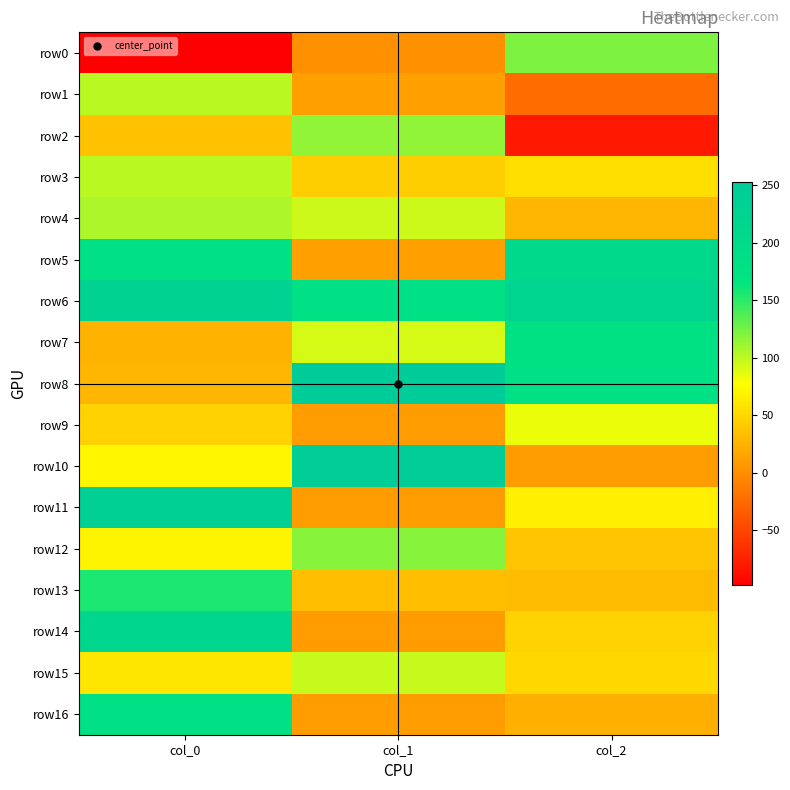

At which category does the chart reach its peak across all series?

col_1